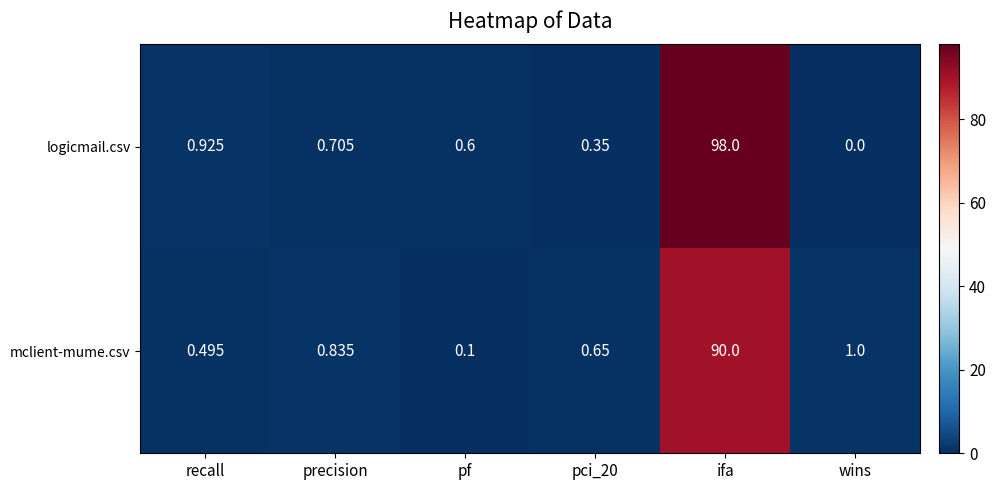

Rank the series by their average value, from highest to lowest.

logicmail.csv, mclient-mume.csv